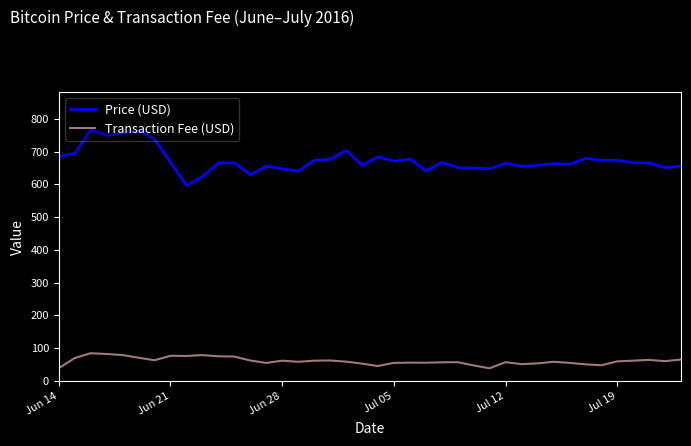

Which series has the largest range (max minus min)?

Price (USD)